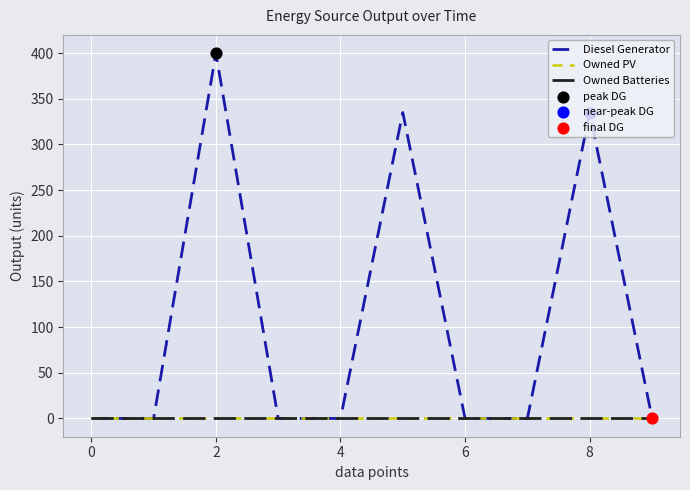

Is this an area chart (filled region under the line)?

No